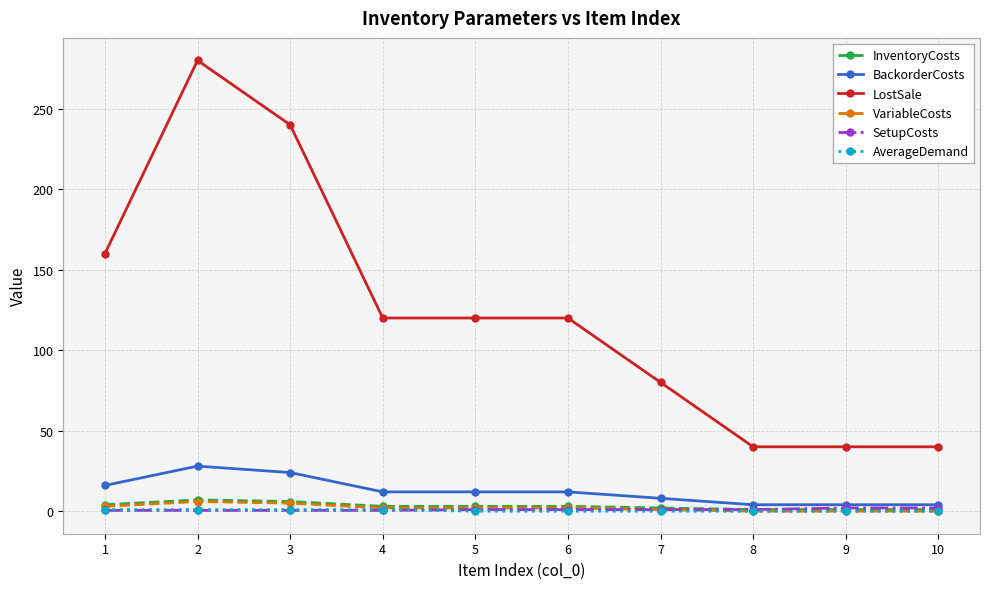

How many lines are shown in the chart?

6